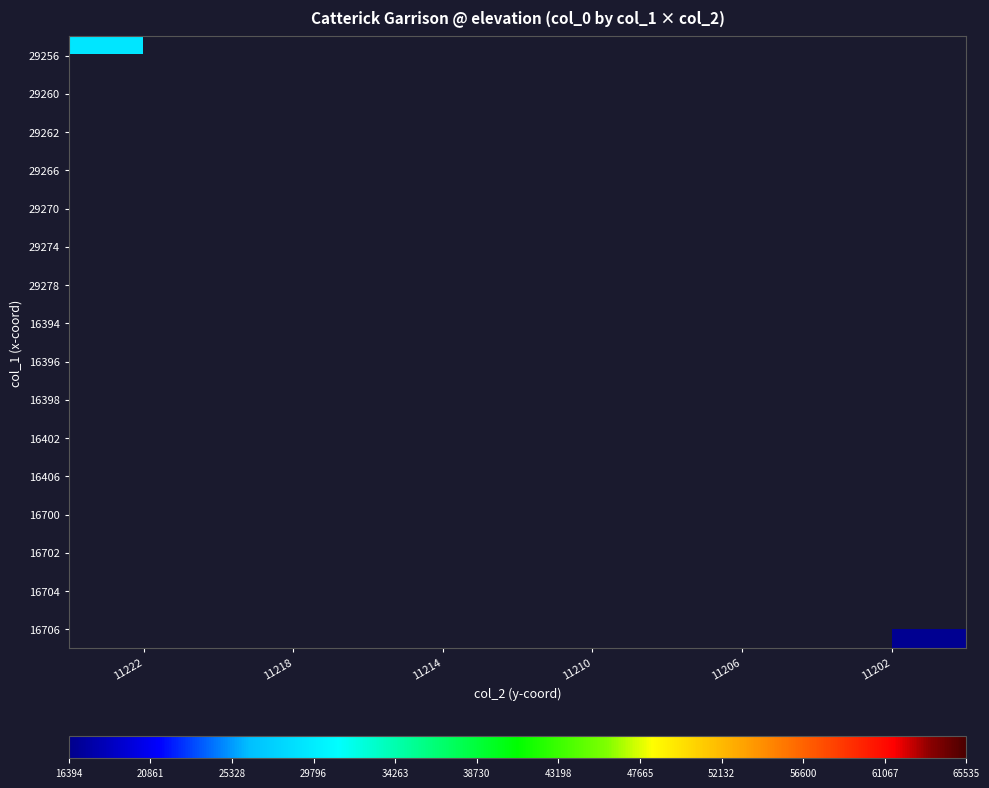

How many categories are shown in the chart?

6